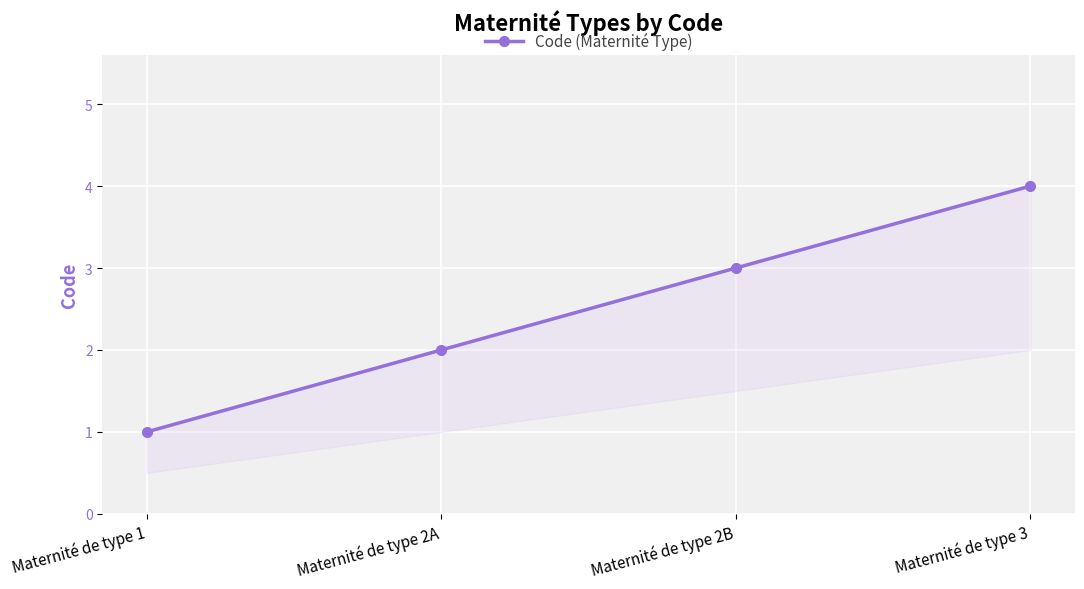

Is this an area chart (filled region under the line)?

No